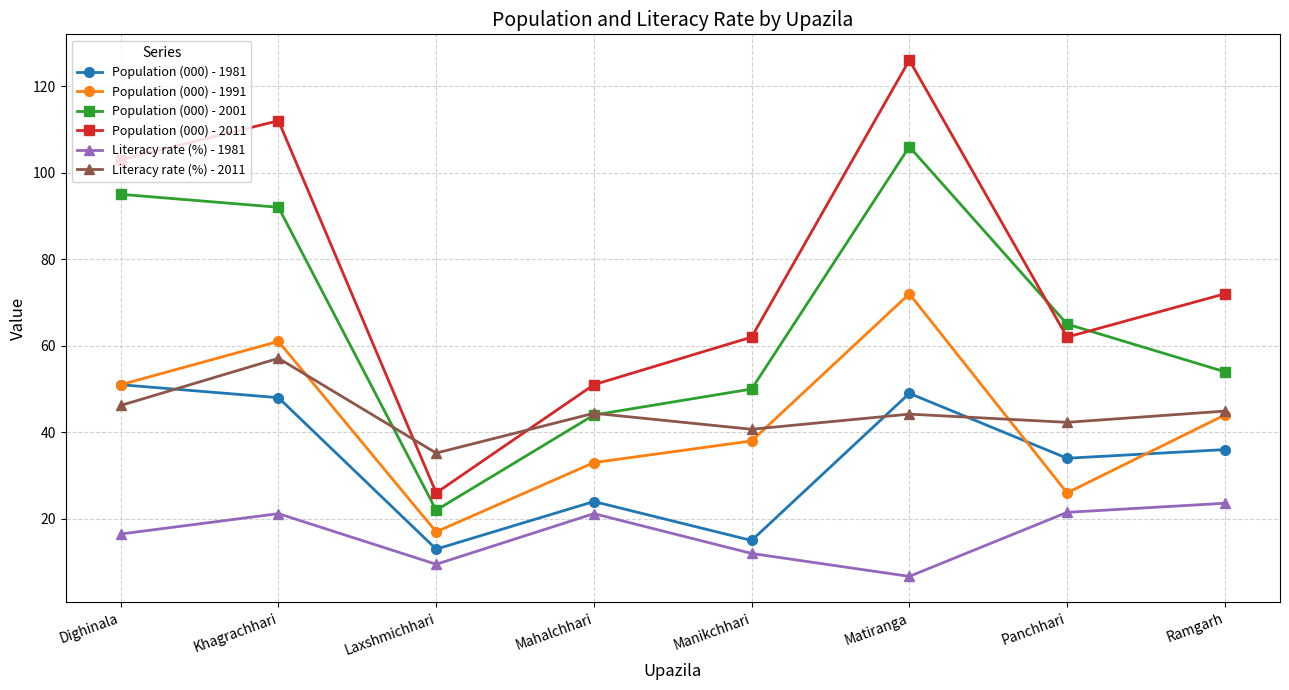

Between Dighinala and Manikchhari, which series saw the biggest shift?

Population (000) - 2001